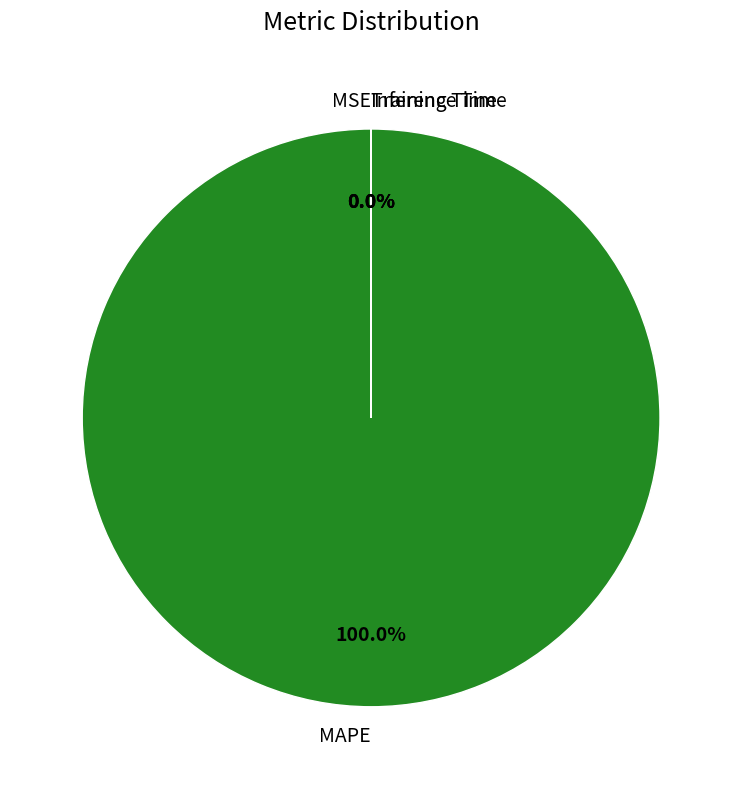

Which category has the smallest portion of the pie?

Inference Time